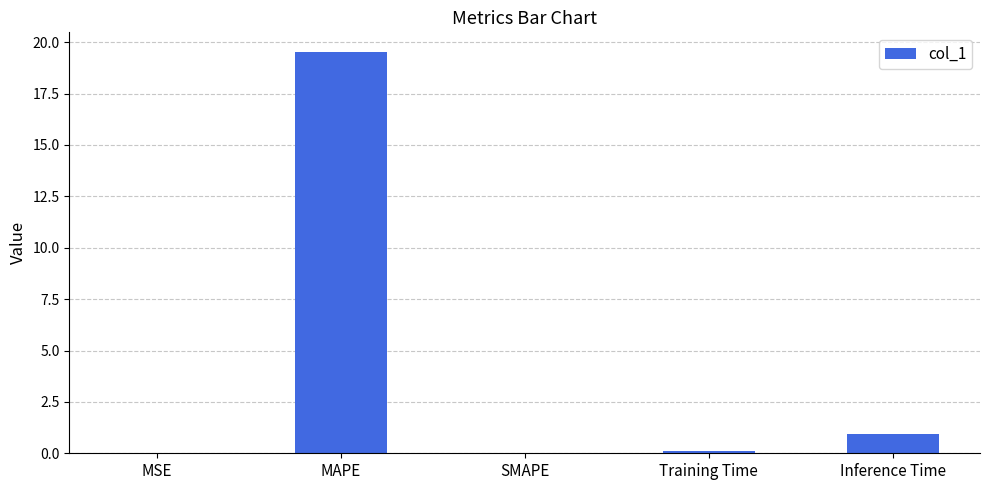

How many data points does each series have?

5